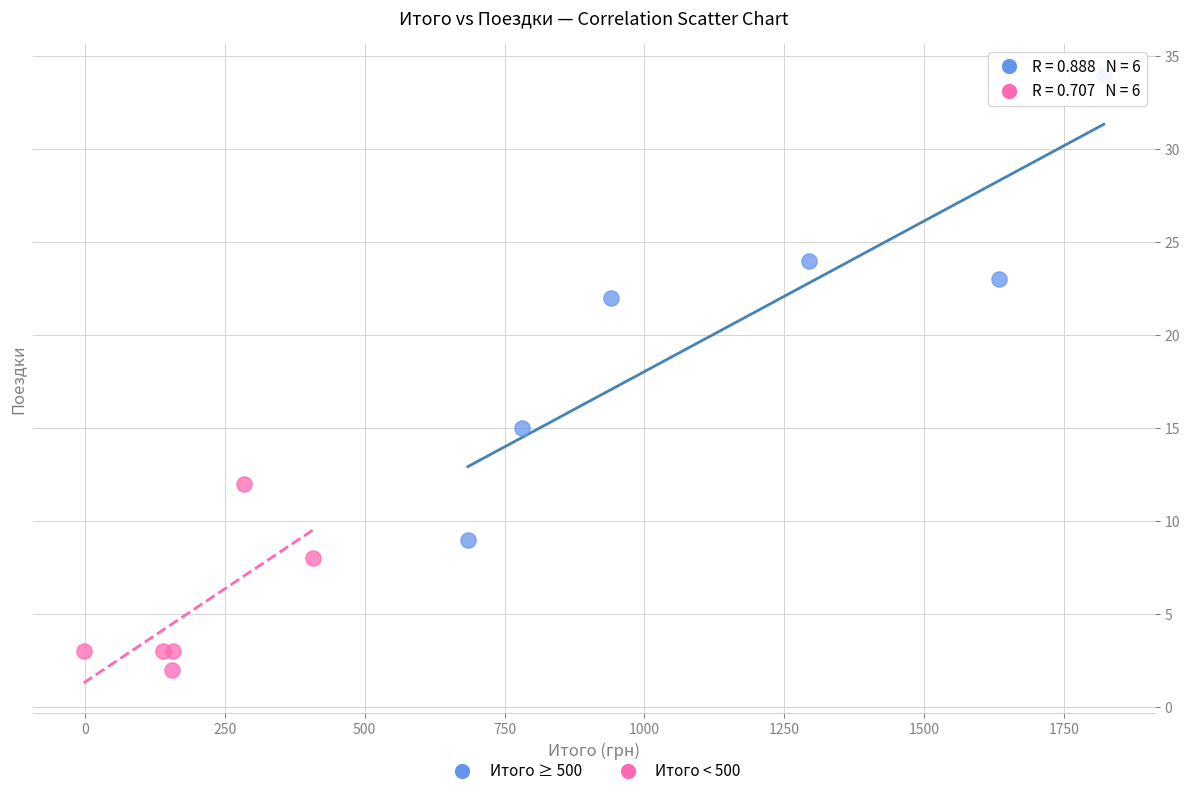

What are all the series names shown in the legend?

Итого ≥ 500, Итого < 500